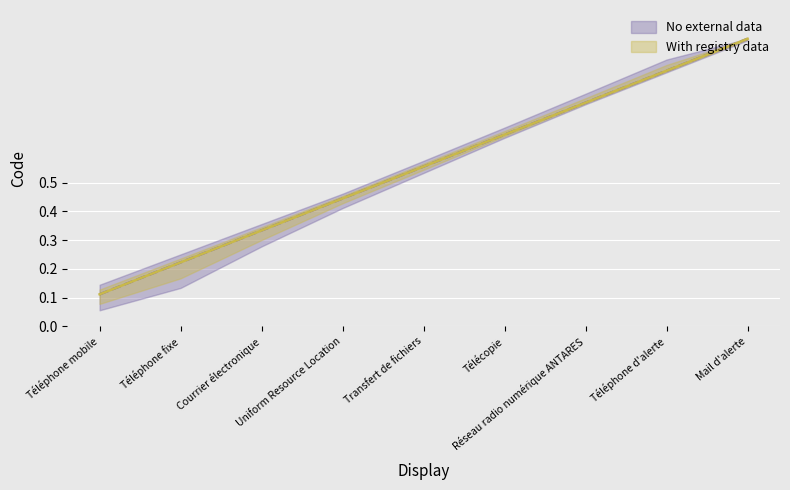

Reading left to right, transcribe all the data shown in this chart.

Téléphone mobile=0.1	Téléphone fixe=0.2	Courrier électronique=0.3	Uniform Resource Location=0.4	Transfert de fichiers=0.6	Télécopie=0.7	Réseau radio numérique ANTARES=0.8	Téléphone d'alerte=0.9	Mail d'alerte=1.0